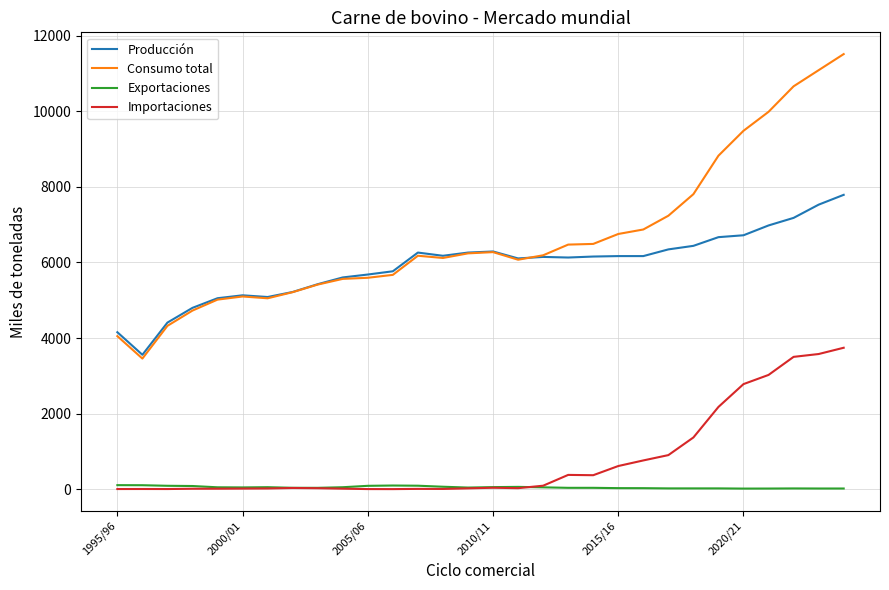

Which series has the largest total across all categories?

Consumo total